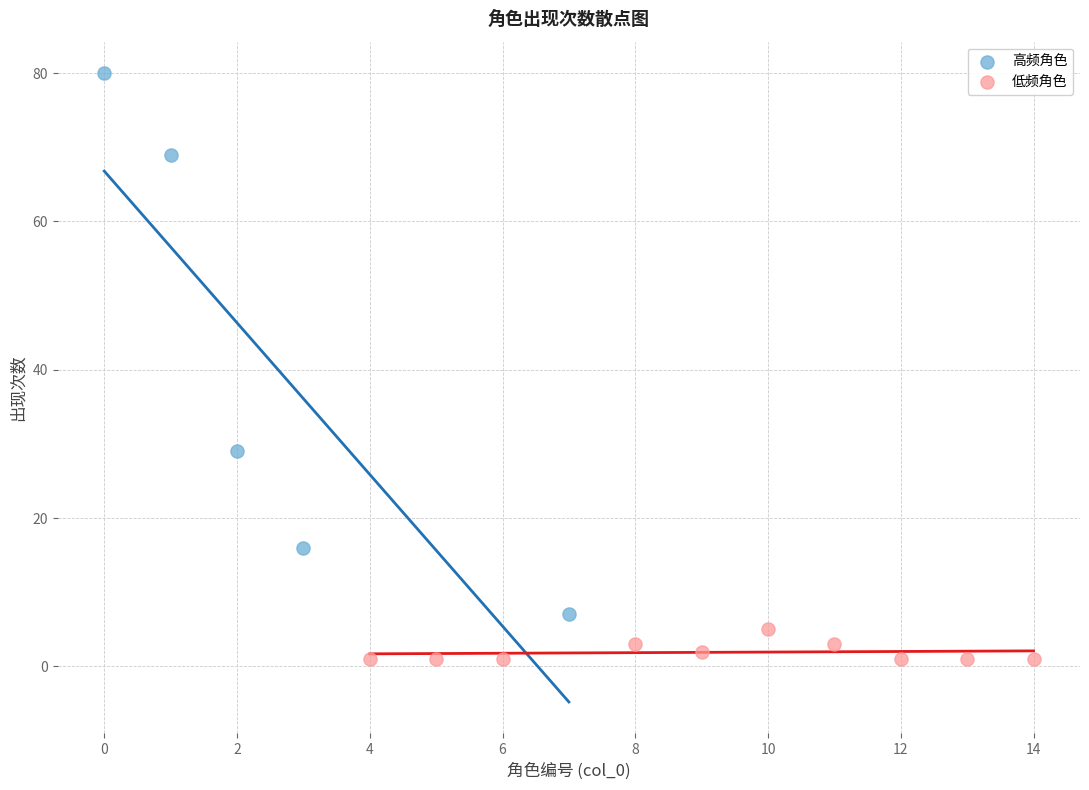

What are all the series names shown in the legend?

高频角色, 低频角色